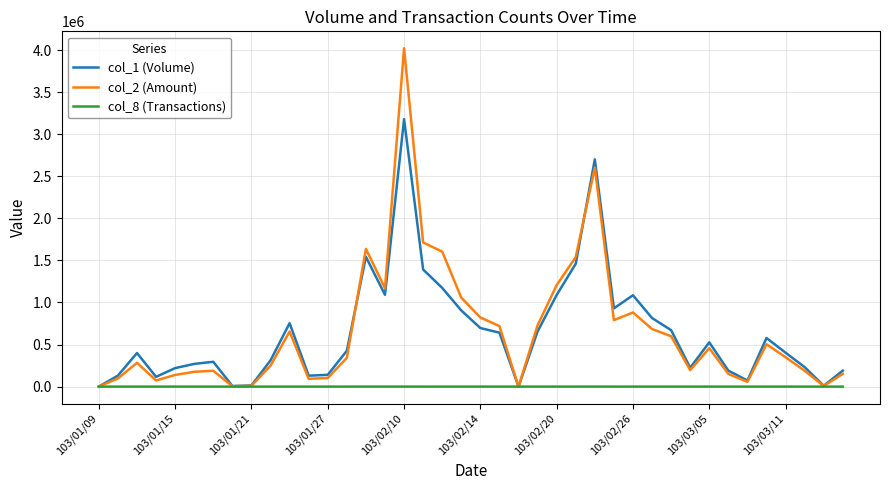

Which series has the widest spread of values?

col_2 (Amount)